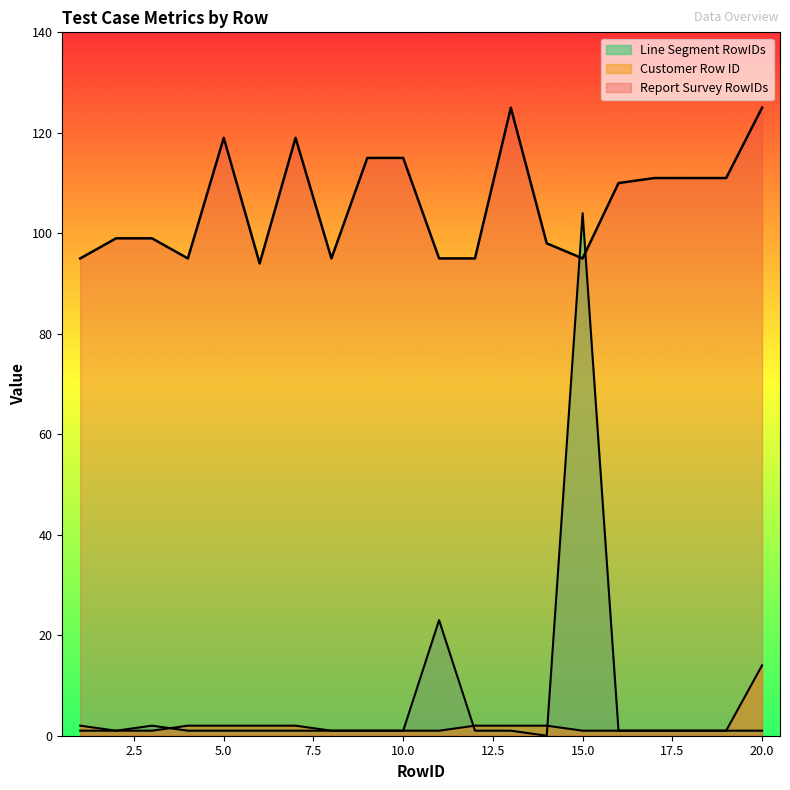

What is the value of the Line Segment RowIDs point at the 6th from the left?

1